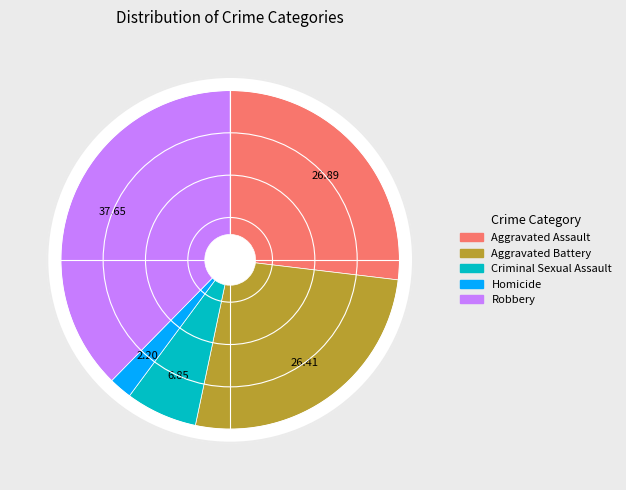

Rank the categories by value from lowest to highest.

Homicide, Criminal Sexual Assault, Aggravated Battery, Aggravated Assault, Robbery